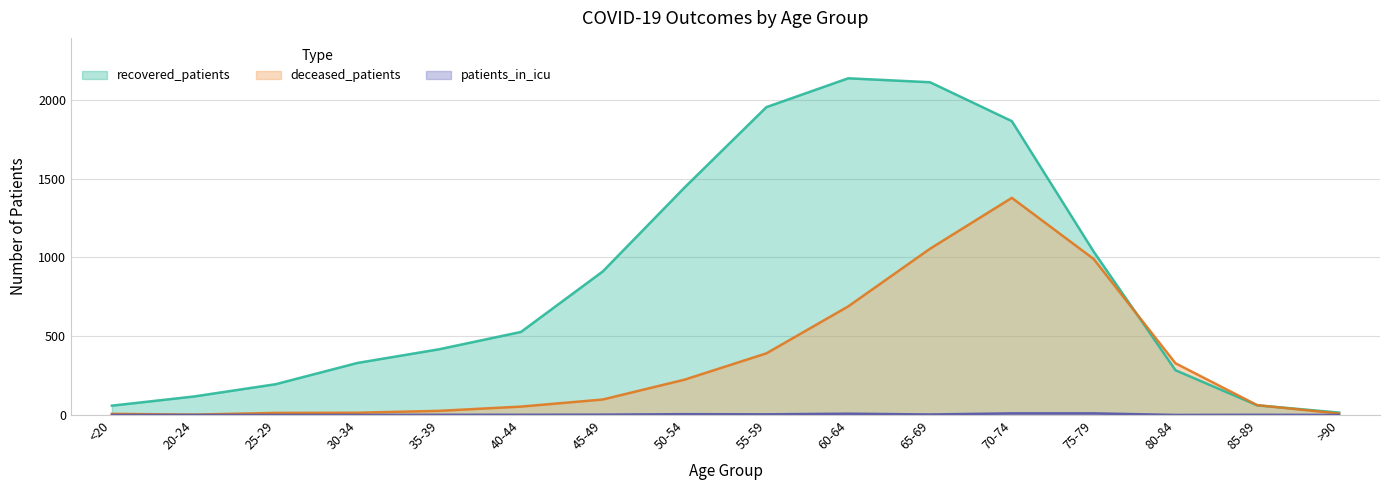

What are all the series names shown in the legend?

recovered_patients, deceased_patients, patients_in_icu